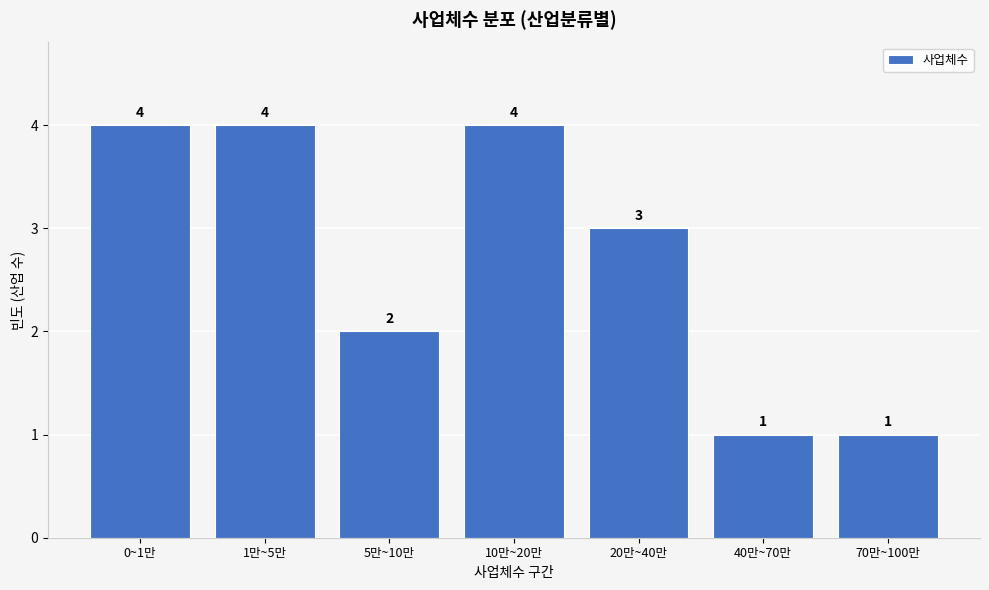

Reading left to right, extract all data points from this chart.

0~1만=4	1만~5만=4	5만~10만=2	10만~20만=4	20만~40만=3	40만~70만=1	70만~100만=1